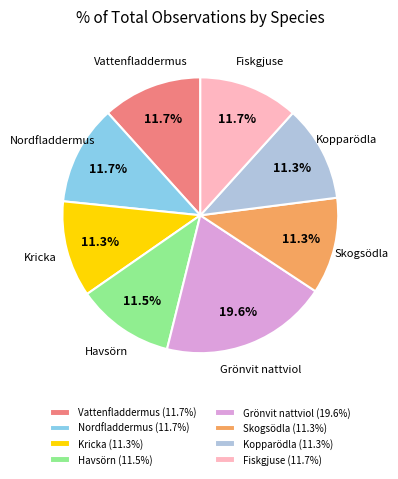

What is the ratio of the value at Havsörn to the value at Skogsödla?

1.0